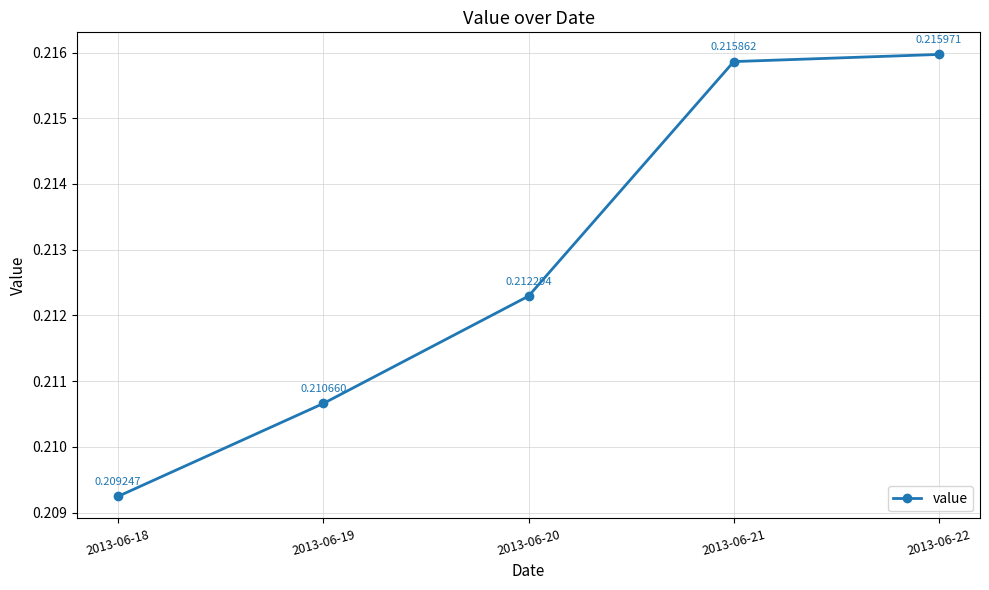

True or false: there are more than 2 points higher than both neighbors.

False